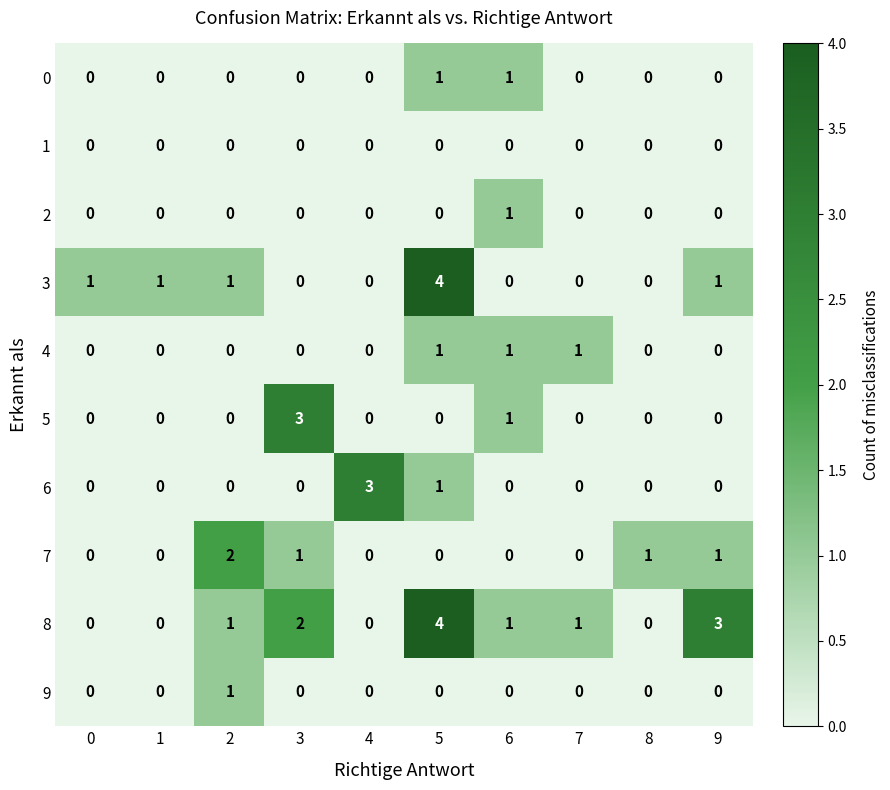

What is the spread (max minus min) of values at 9?

3